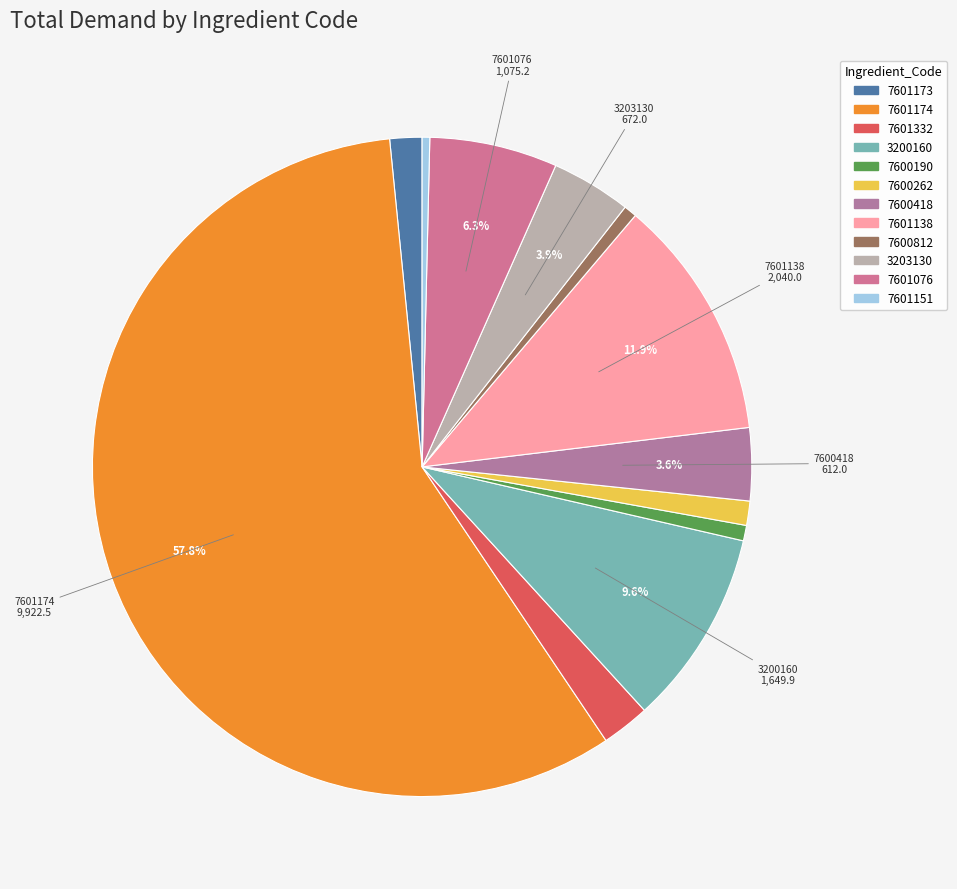

How many segments does this pie chart have?

12